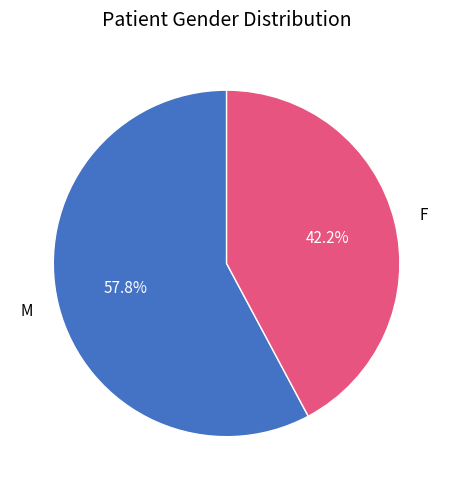

The M slice represents 70% of the pie. True or false?

False